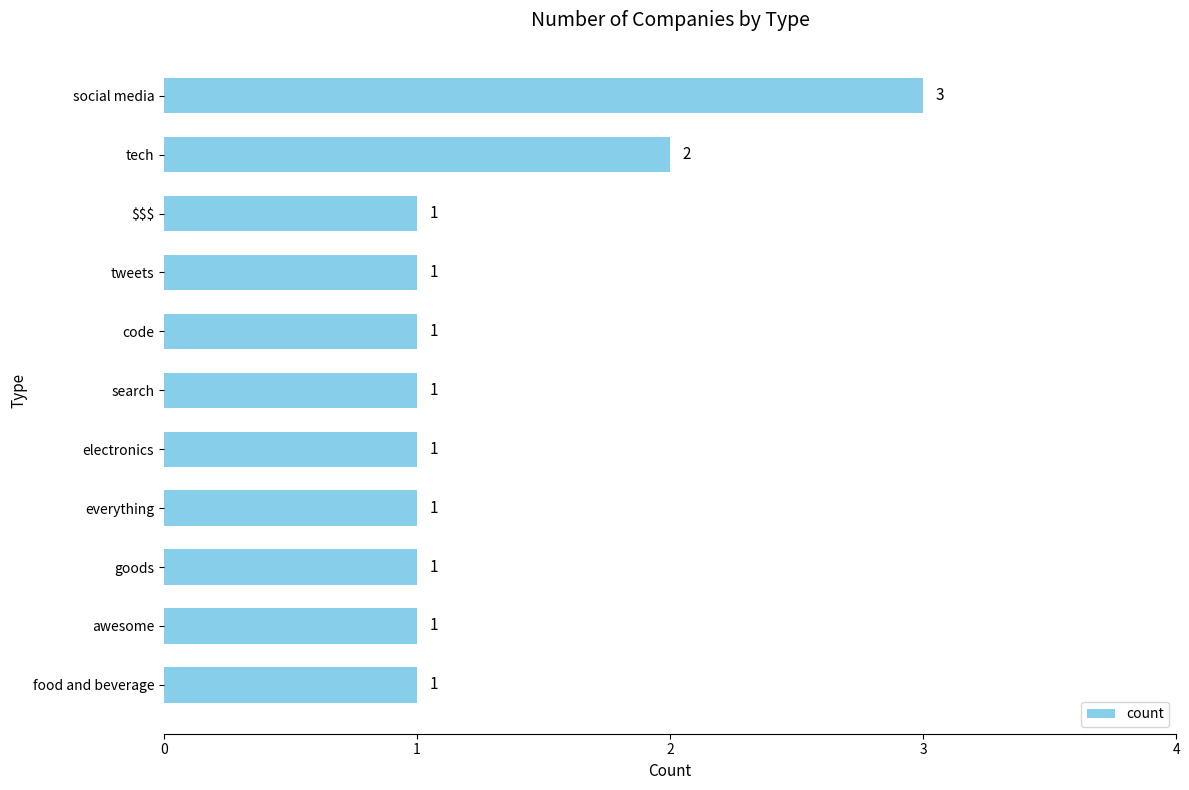

Reading top to bottom, list all the values displayed in this chart.

3	2	1	1	1	1	1	1	1	1	1